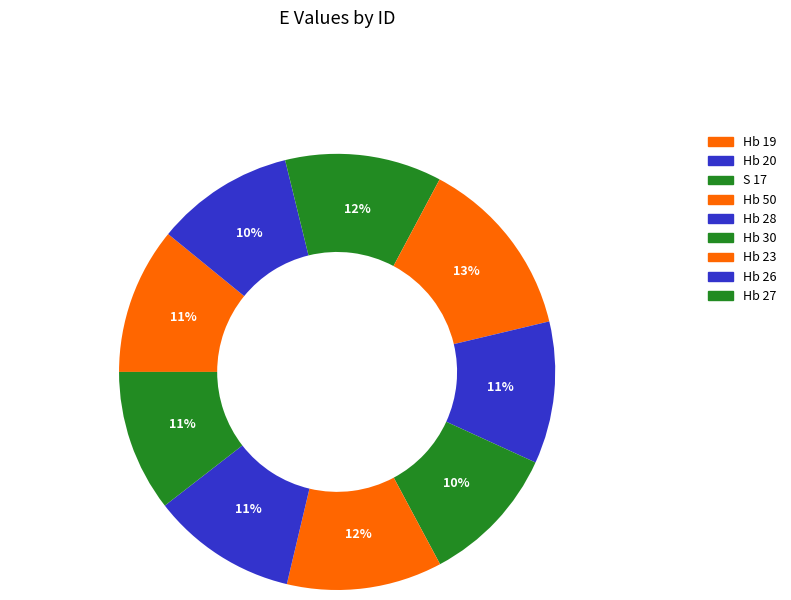

To the nearest percent, what percentage of the pie is Hb 50?

13%